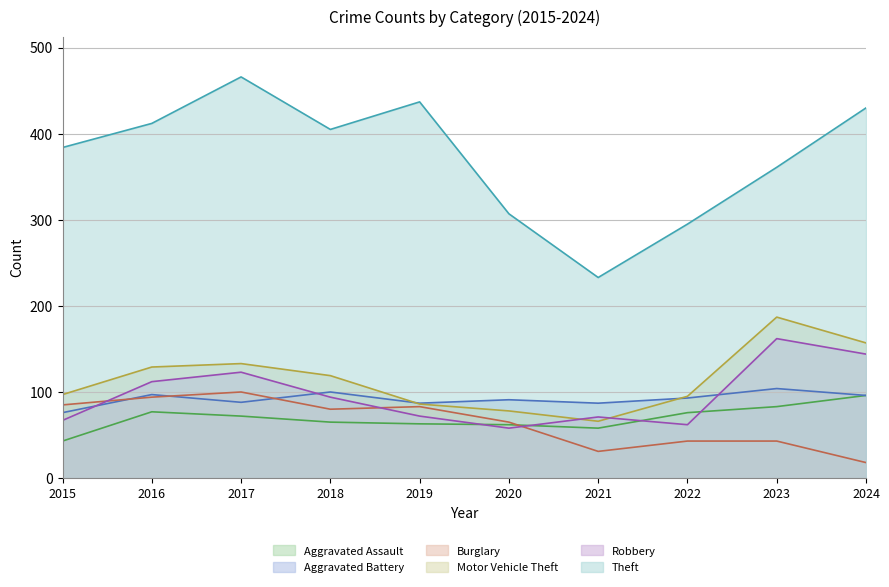

At which label is Aggravated Battery closest to 90?

2020